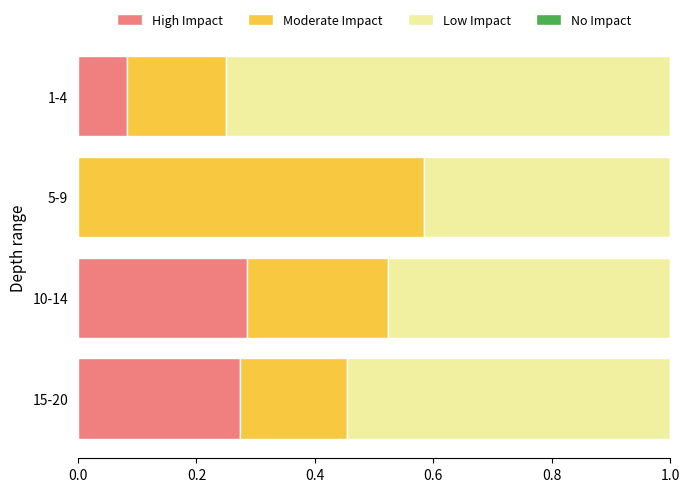

What is the total value across all series at 5-9?

1.0